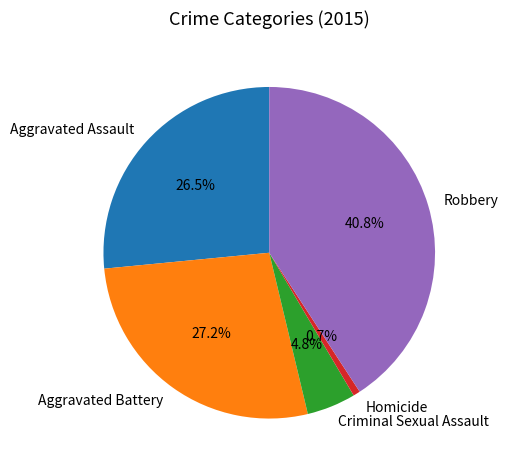

To the nearest percent, what is the combined percentage of Aggravated Battery and Criminal Sexual Assault?

32%